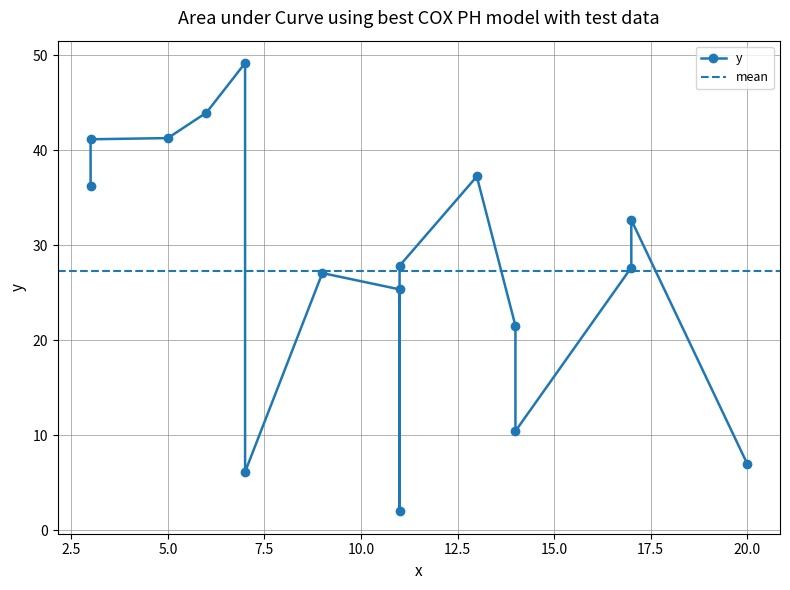

How many lines are shown in the chart?

1